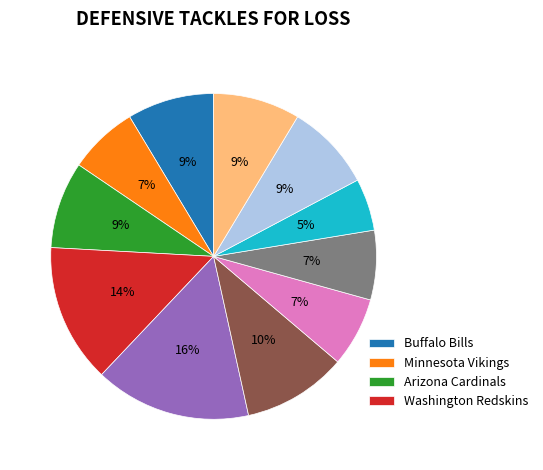

Is there a majority slice in this chart?

No